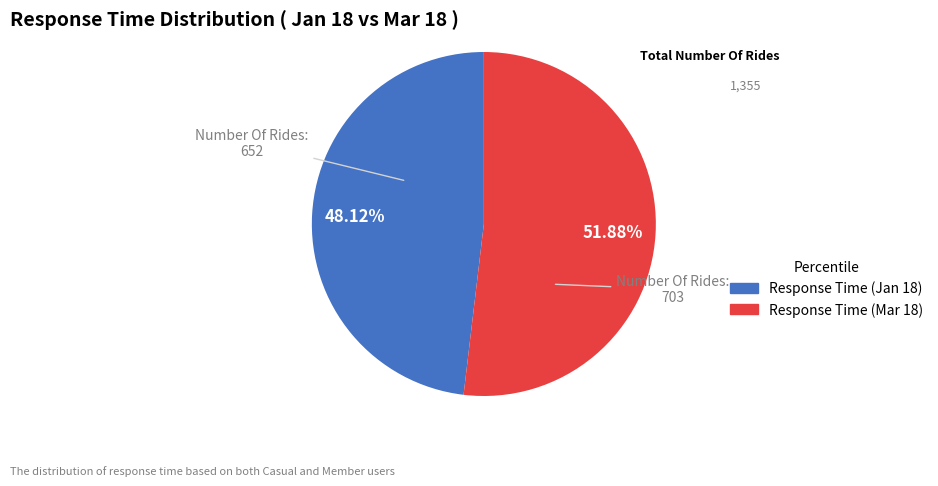

To the nearest percent, what is the difference between the largest and smallest slice percentages?

4%